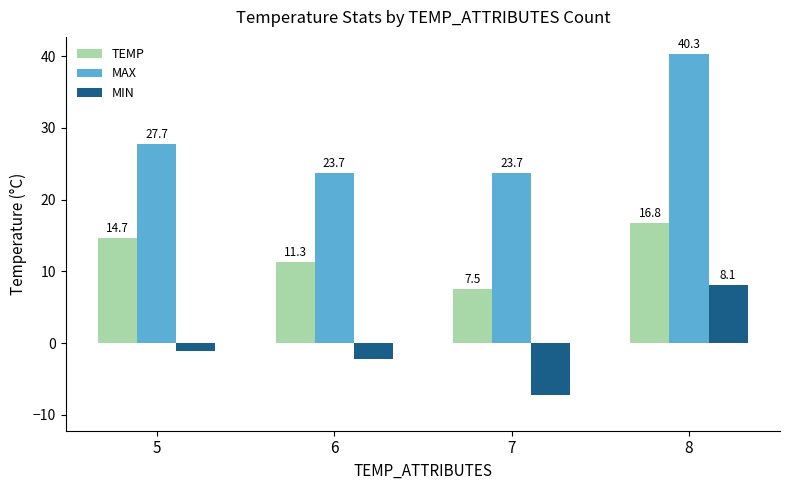

Between 5 and 7, which series saw the biggest shift?

TEMP